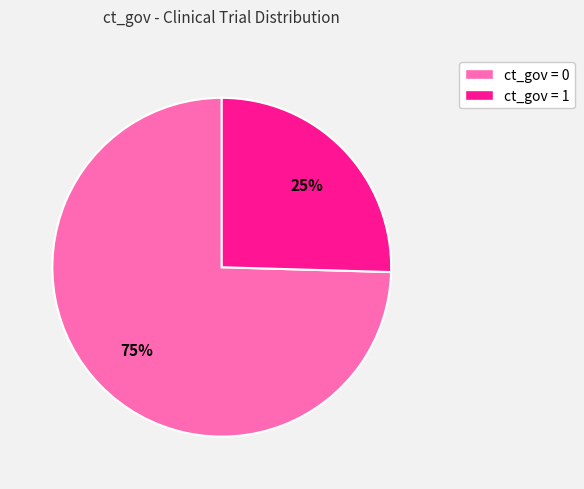

What is the ratio of the value at ct_gov = 1 to the value at ct_gov = 0?

0.3